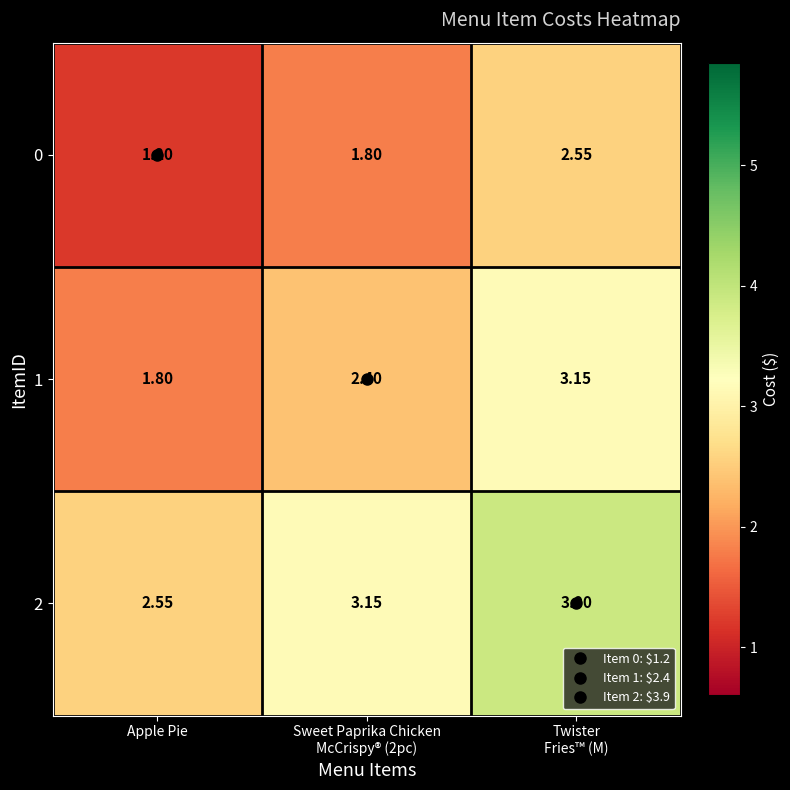

Is the value of 2 at Apple Pie greater than the value of 1 at Apple Pie?

Yes